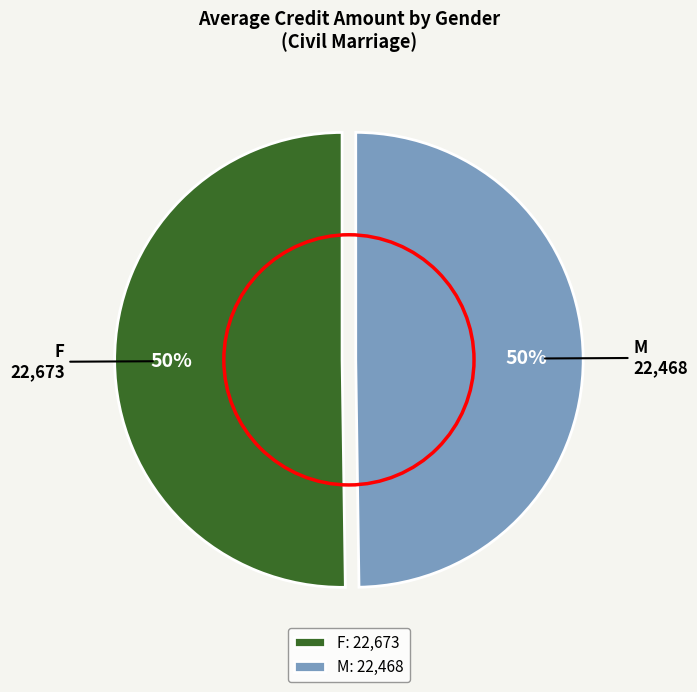

Is the sum of M and F greater than half?

Yes